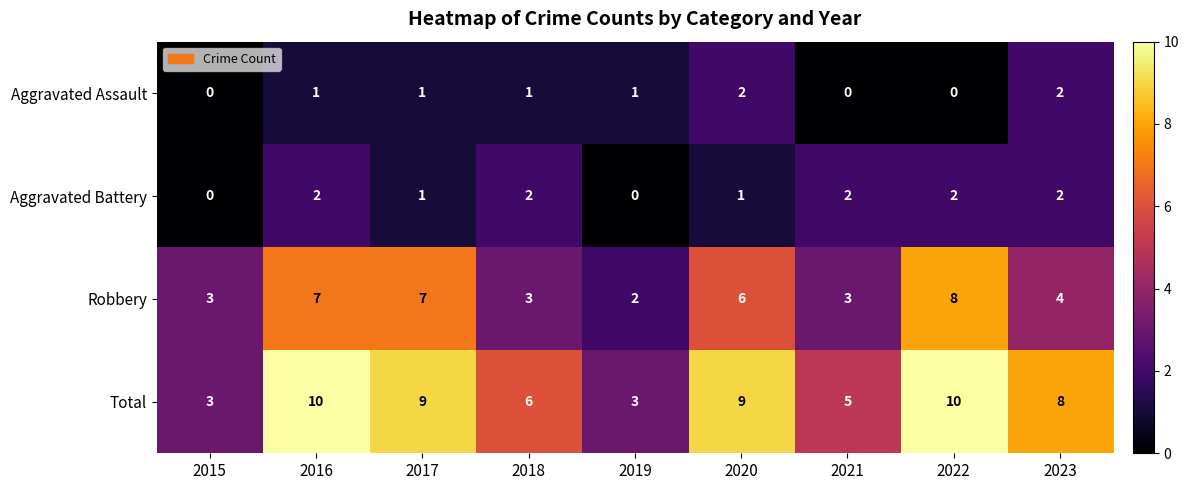

How many categories are shown in the chart?

9